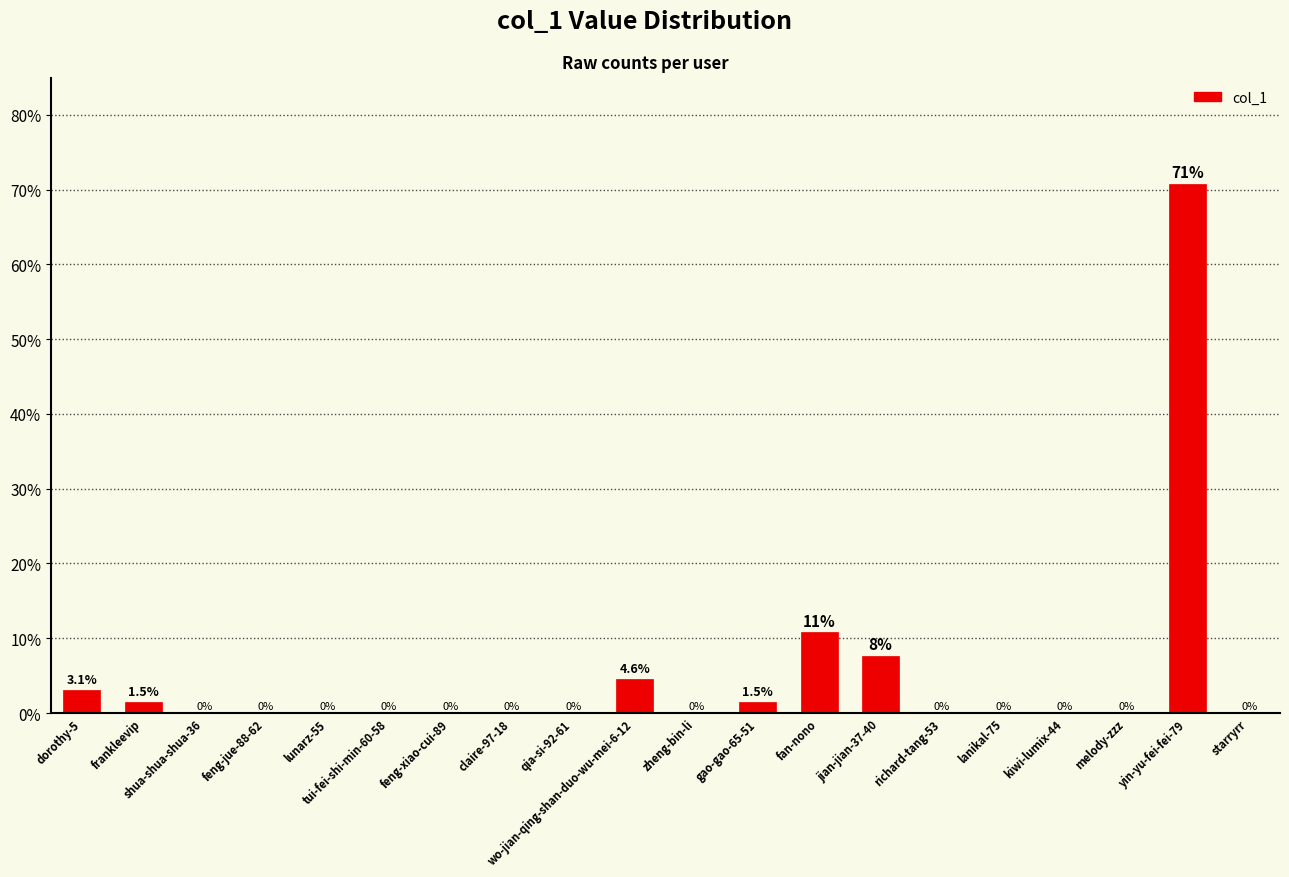

Reading right to left, extract all data points from this chart.

0.0	70.8	0.0	0.0	0.0	0.0	7.7	10.8	1.5	0.0	4.6	0.0	0.0	0.0	0.0	0.0	0.0	0.0	1.5	3.1